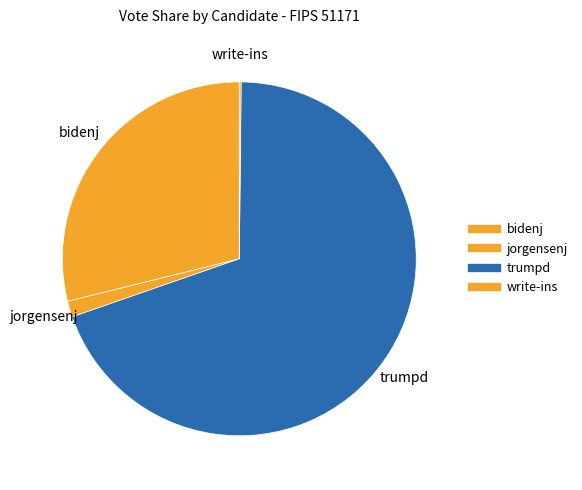

What is the smallest slice in the pie chart?

write-ins